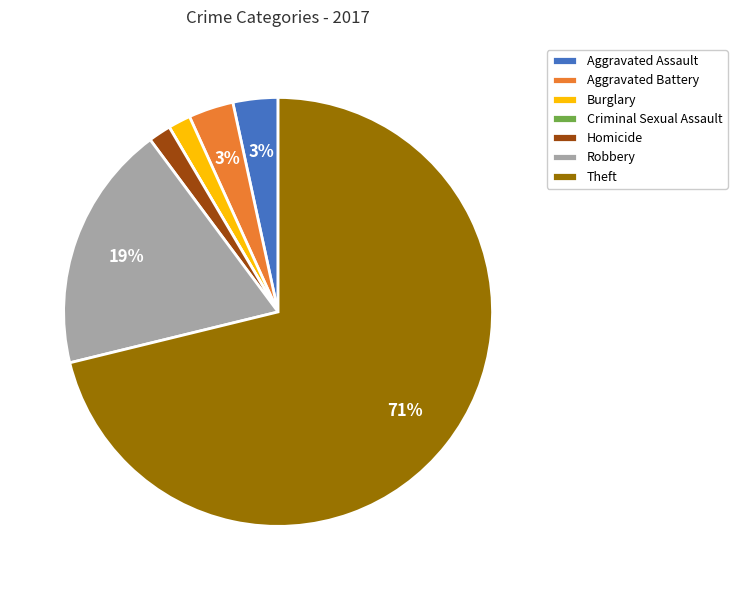

Between Robbery and Aggravated Assault, which is larger?

Robbery